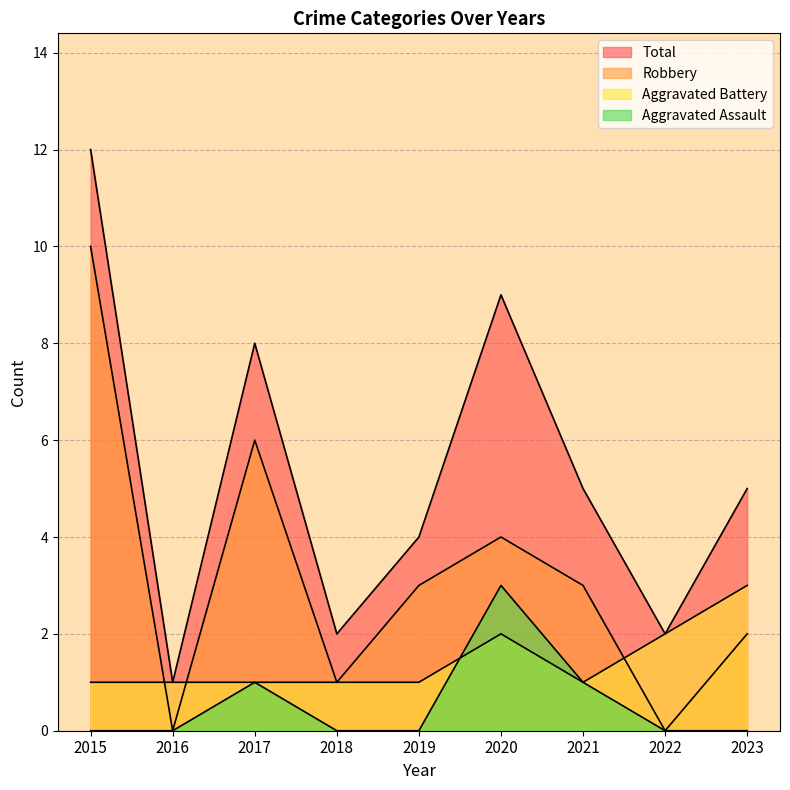

True or false: Total and Aggravated Battery intersect in this chart.

False